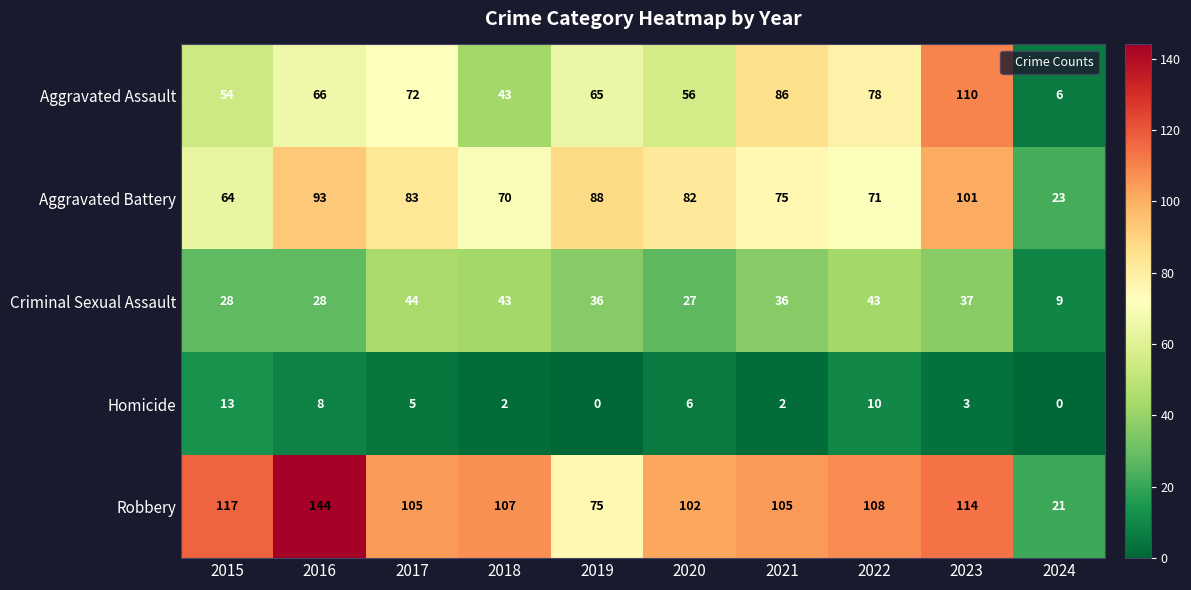

What is the difference between the Aggravated Assault values at 2017 and 2019?

7